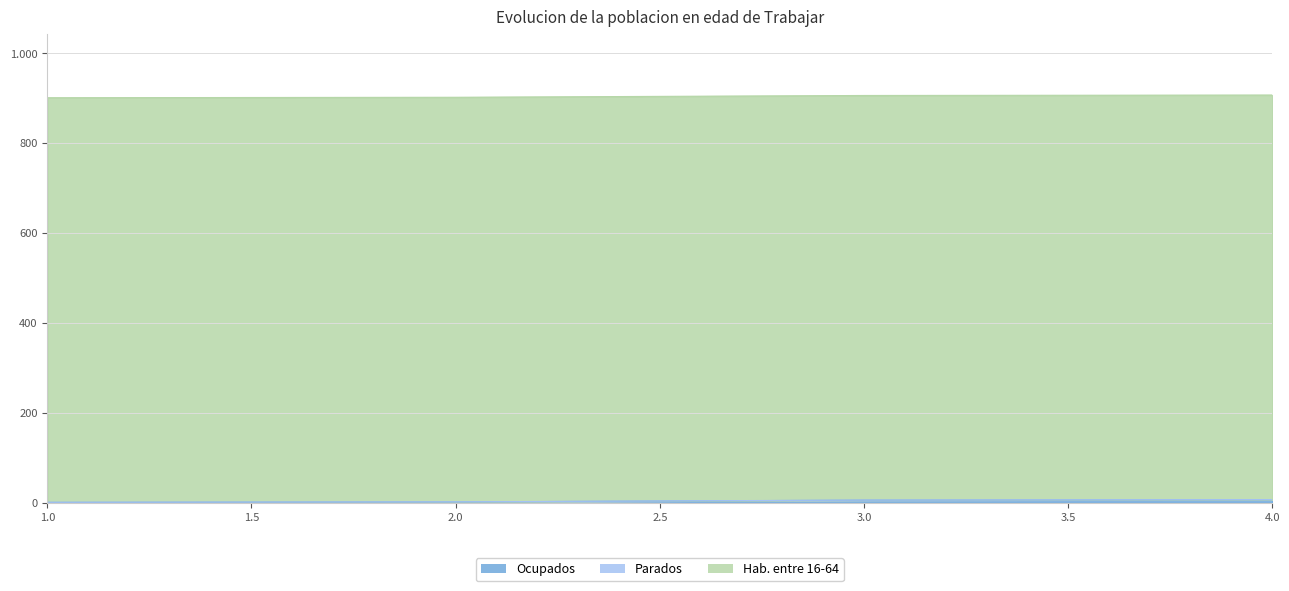

Which category has the lowest value in the Ocupados series?

1